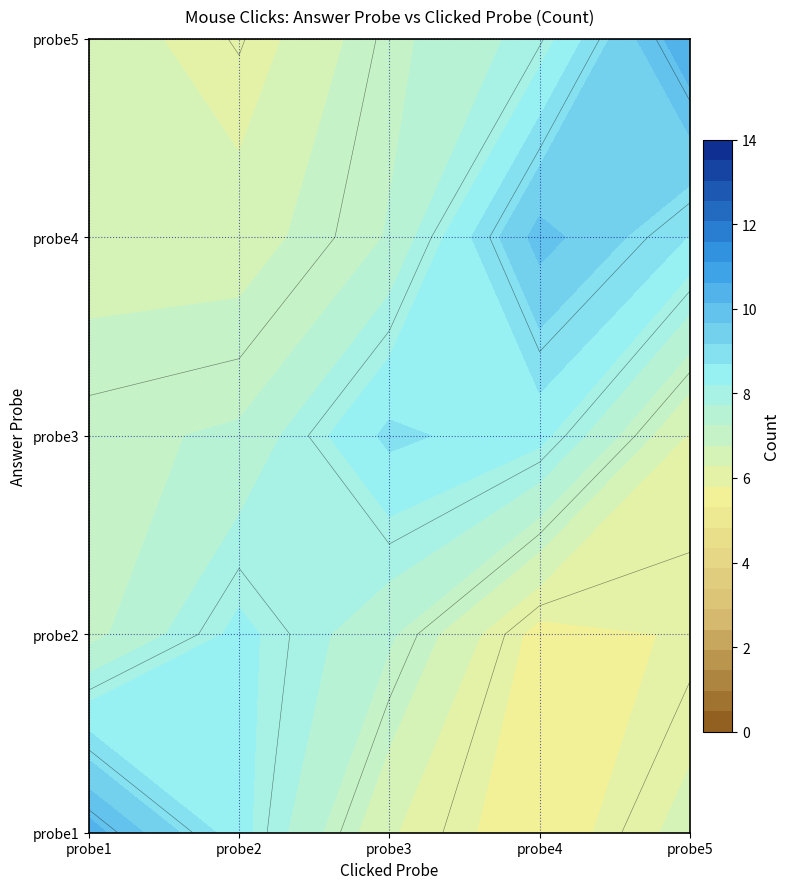

What is the smallest value displayed?

4